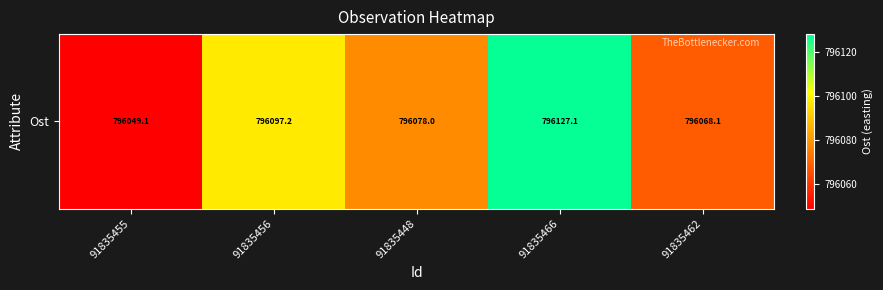

The value at 91835448 is 1254427.0. True or false?

False